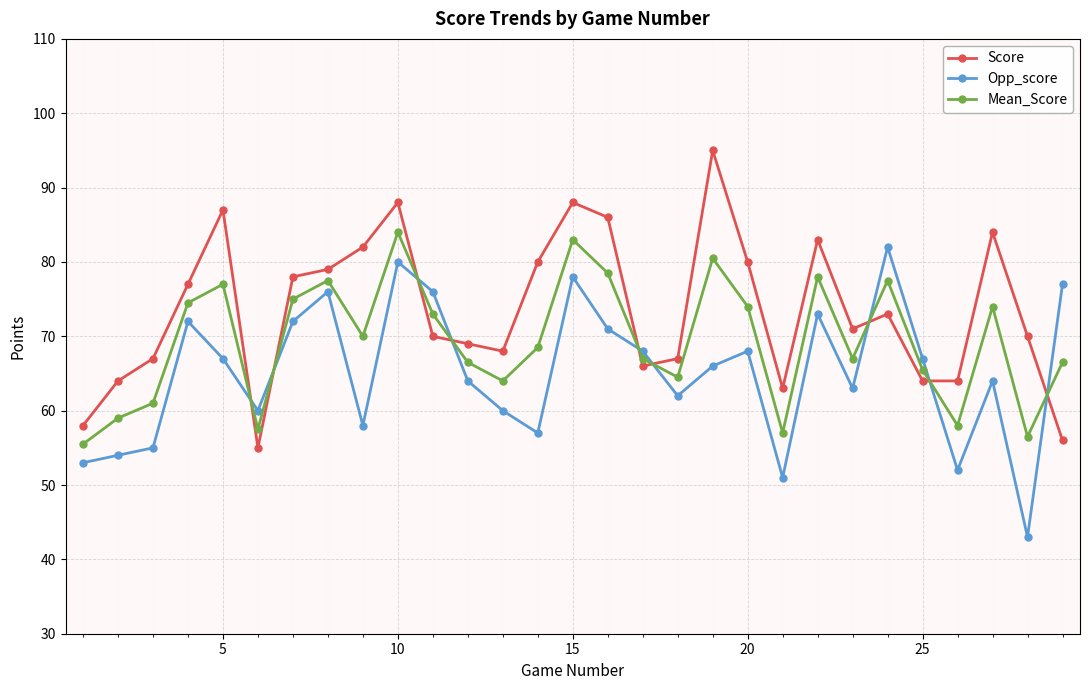

How many categories are shown in the chart?

29